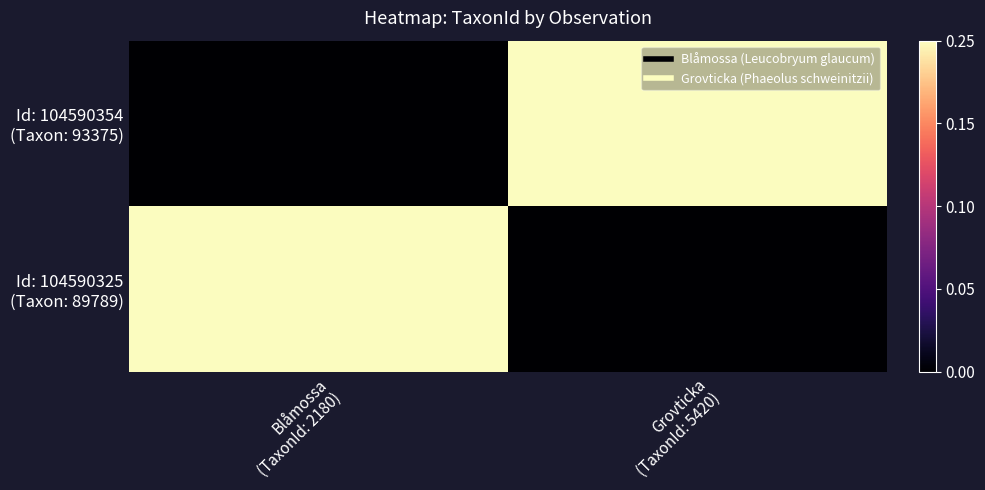

At how many categories does at least one series exceed 0?

2